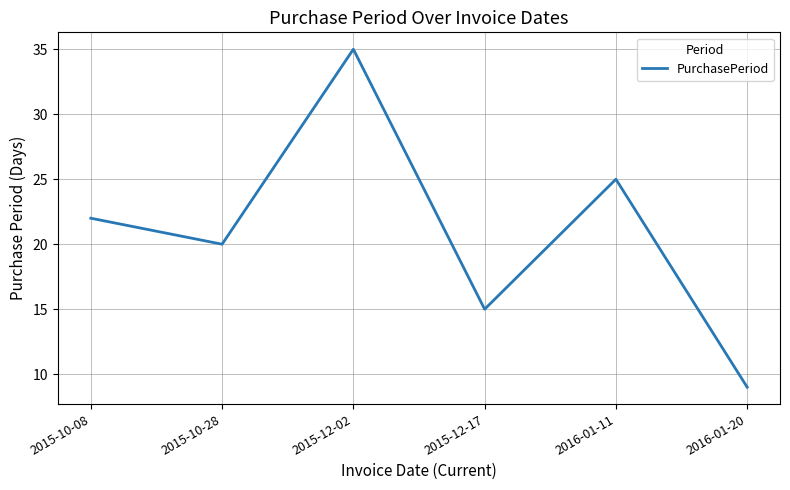

Where is the first local maximum?

2015-12-02